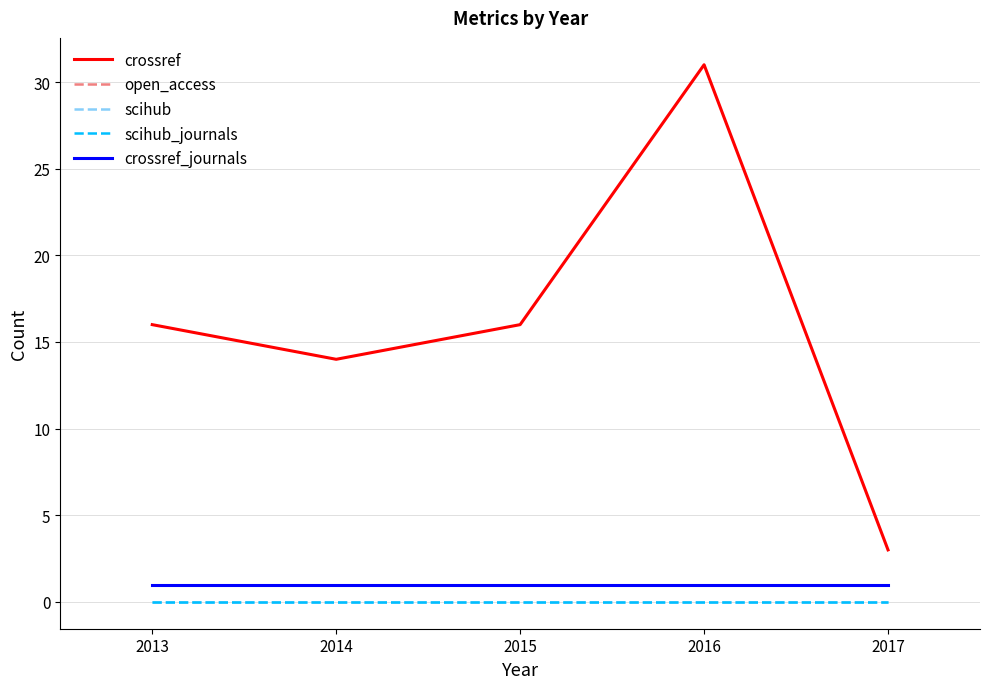

What is the difference between the crossref values at 2016 and 2014?

17